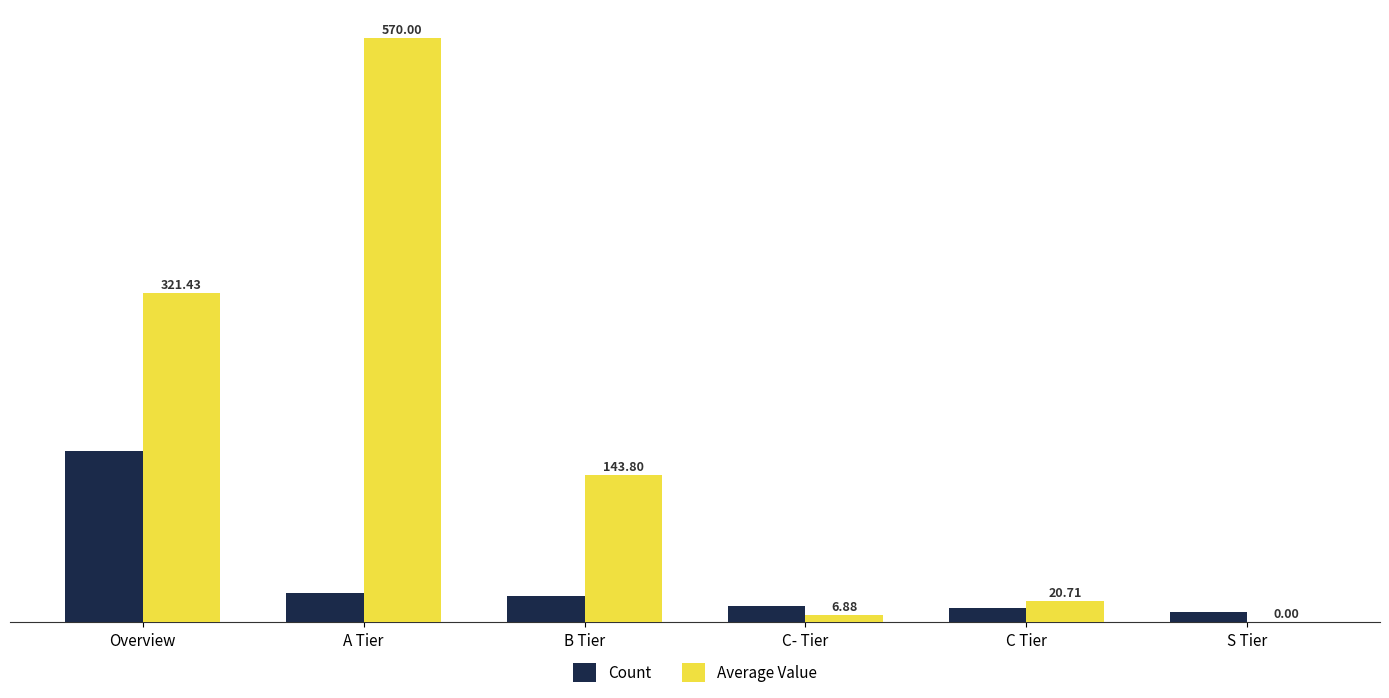

Between A Tier and S Tier, which series saw the biggest shift?

Average Value